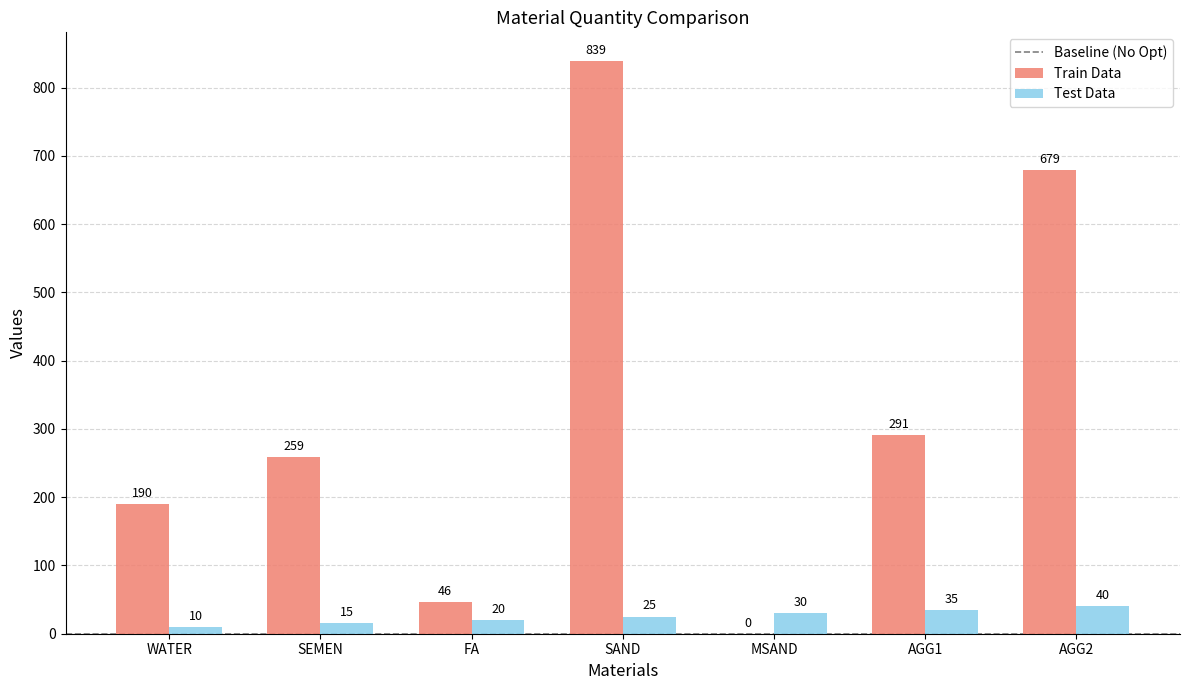

At which label is Test Data closest to 25?

SAND